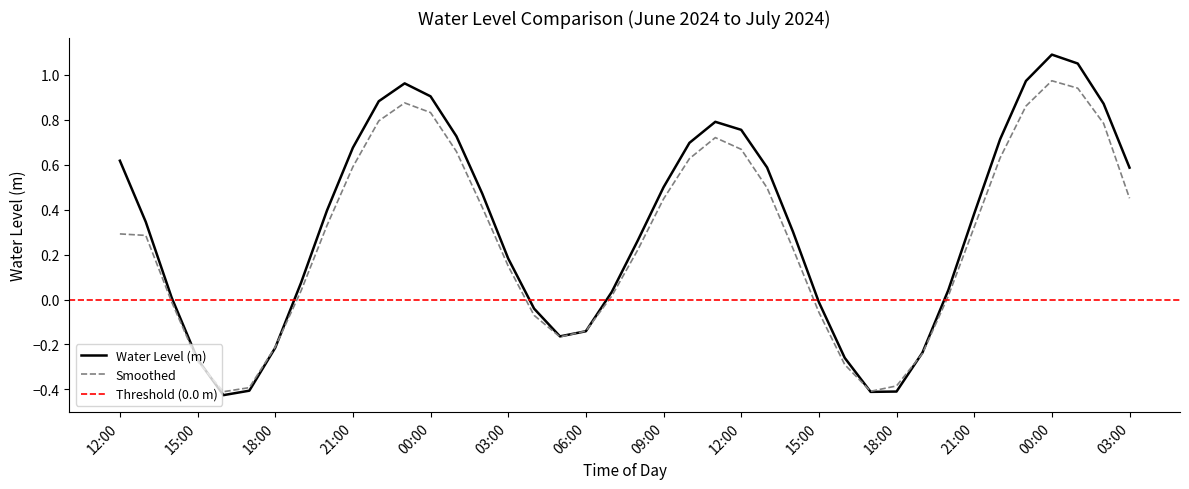

Is this an area chart (filled region under the line)?

No